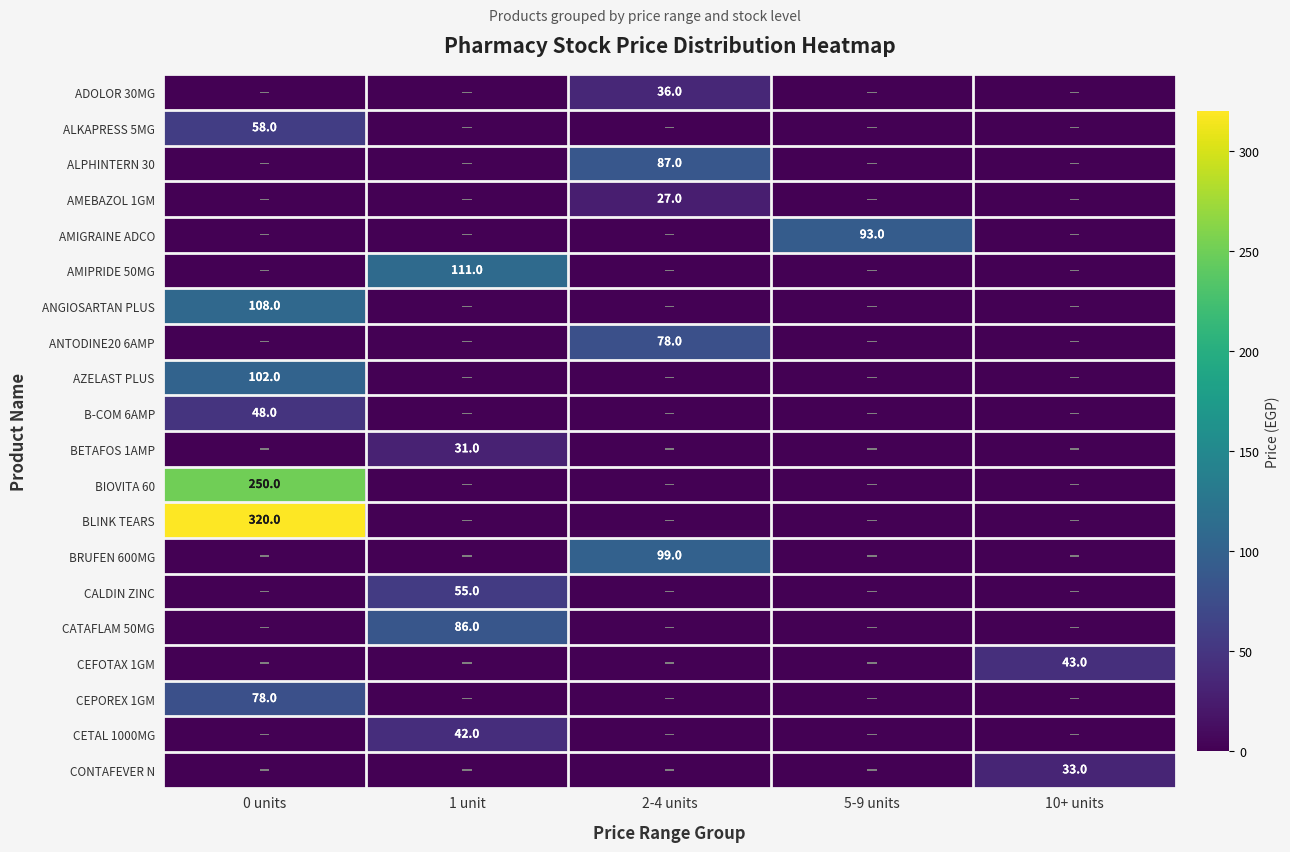

The CATAFLAM 50MG series shows 86 at 1 unit. True or false?

True